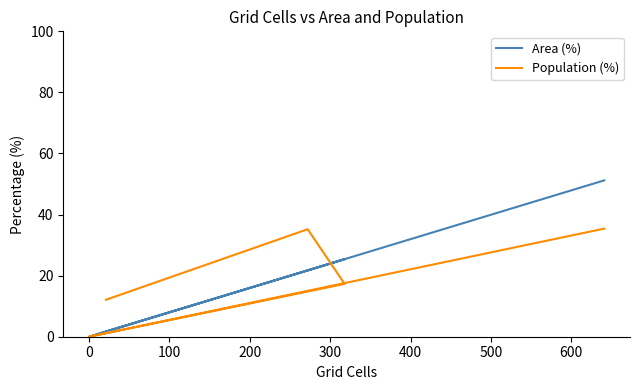

How many lines are shown in the chart?

2